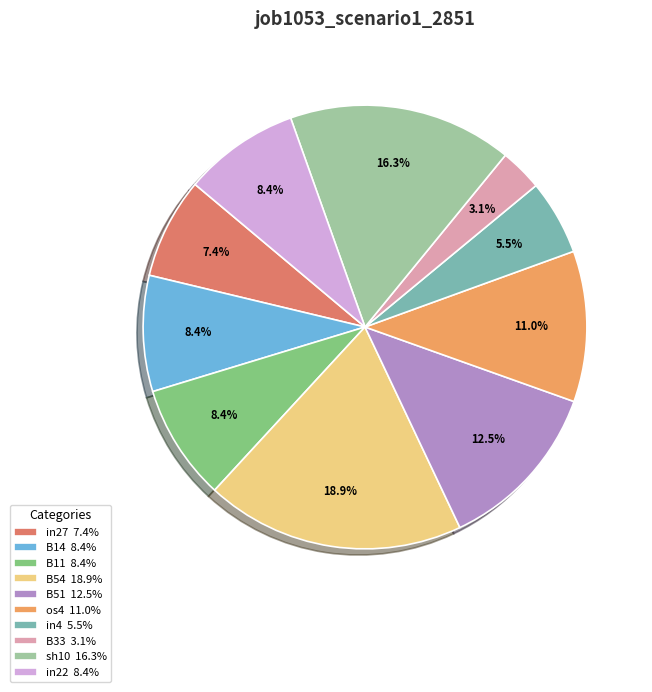

What is the total percentage of B14 8.4% and os4 11.0%?

19.4%